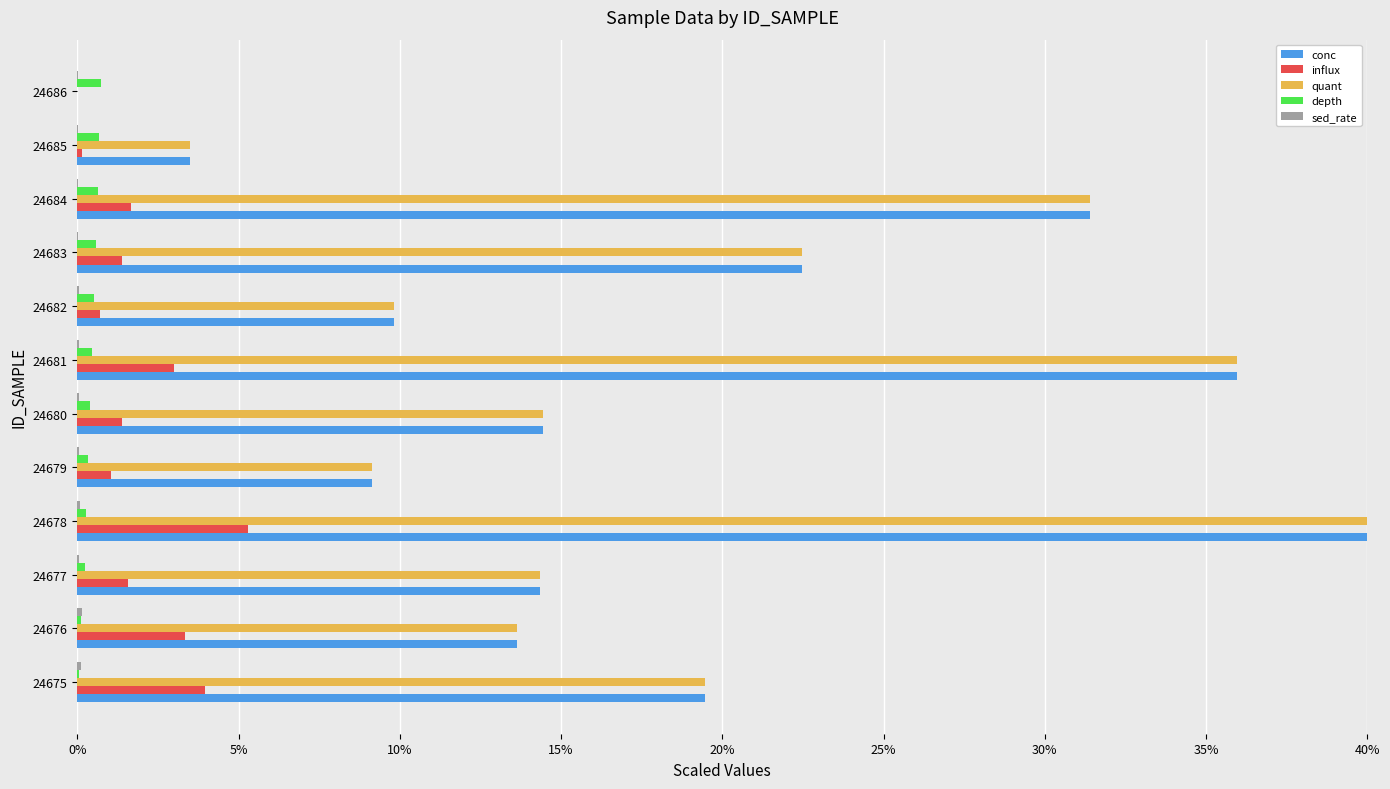

What is the greatest value displayed?

40.0